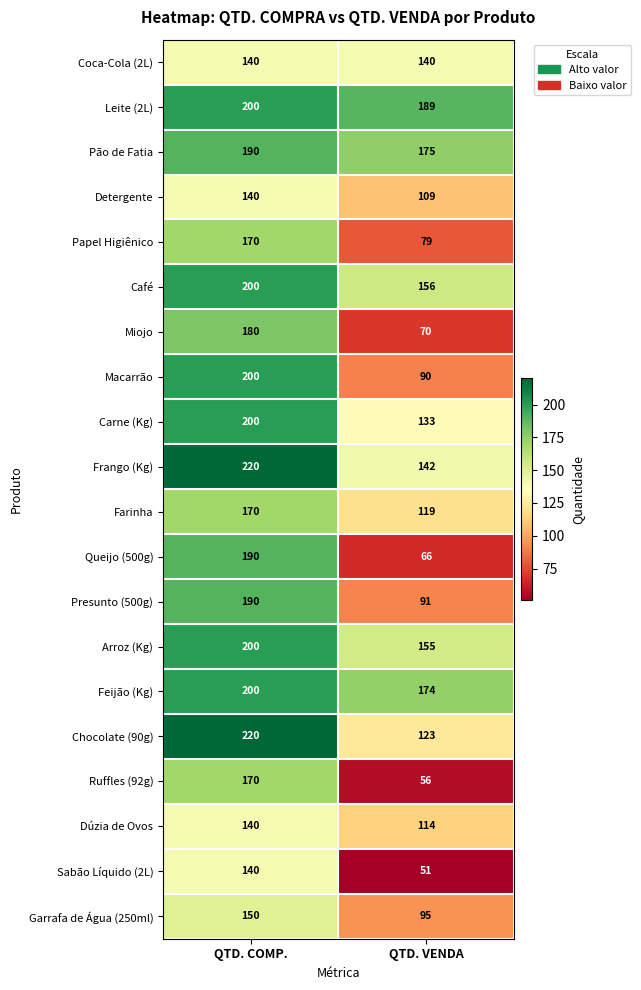

What is the average value of the Café series?

178